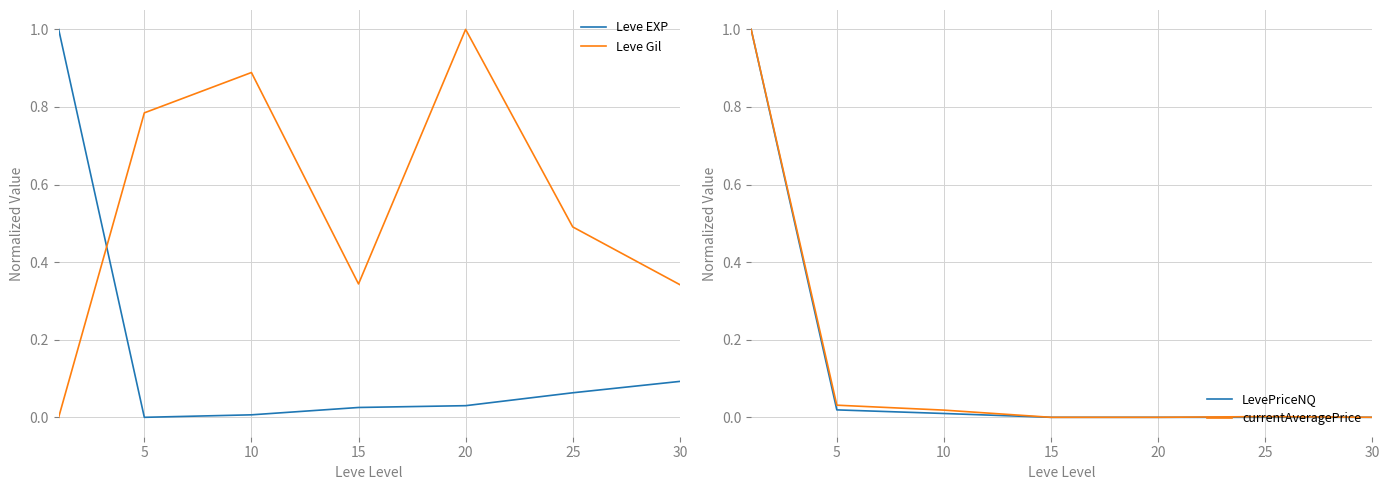

True or false: Leve Gil has a value of 0.3 at 25.

False